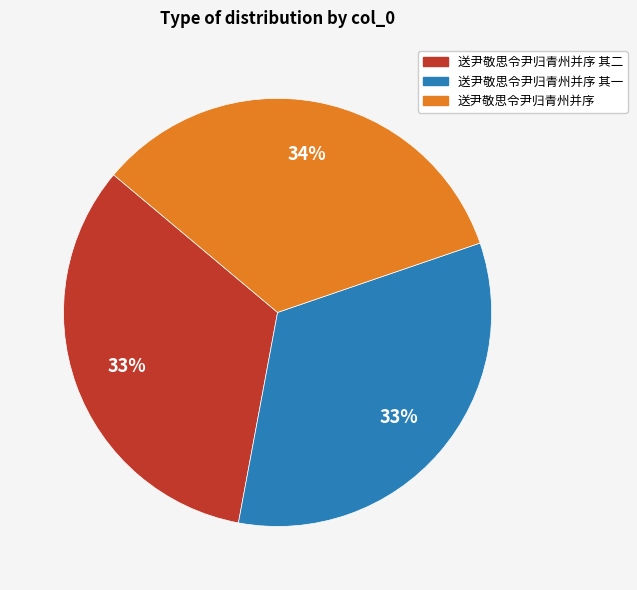

Count the number of slices in the pie.

3